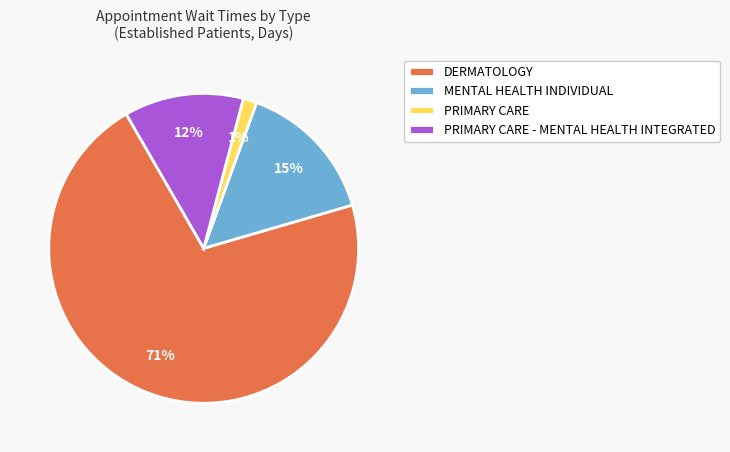

Between DERMATOLOGY and PRIMARY CARE, which is larger?

DERMATOLOGY